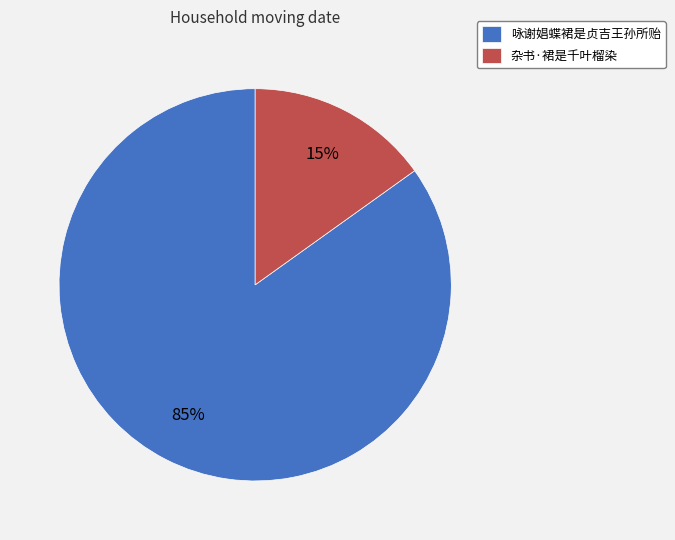

To the nearest percent, what is the combined percentage of 咏谢娼蝶裙是贞吉王孙所贻 and 杂书·裙是千叶榴染?

100%